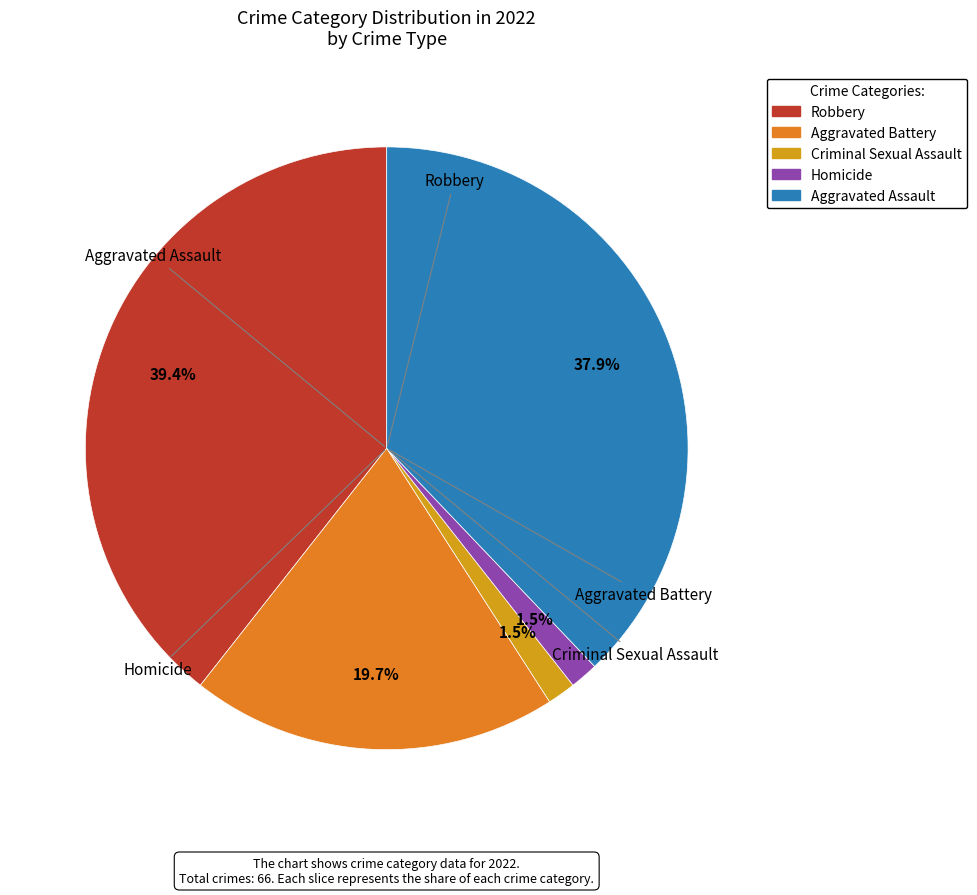

Which slice is the largest?

Robbery